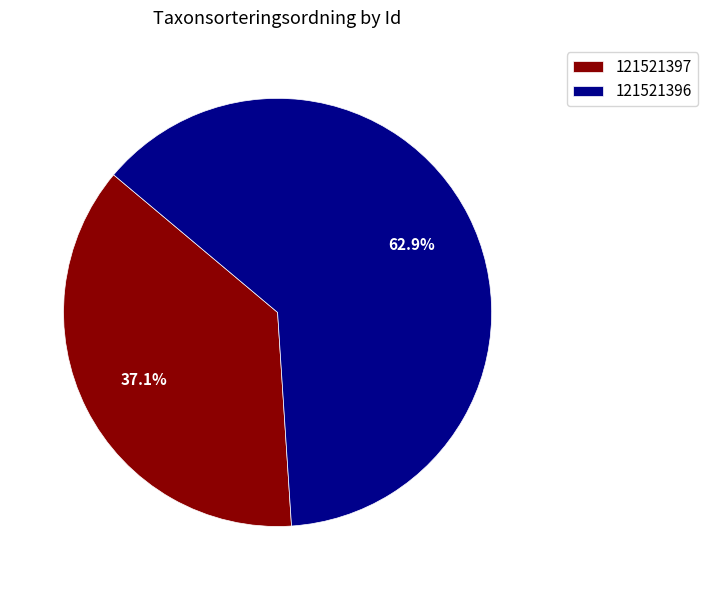

To the nearest percent, what percentage of the pie is 121521396?

63%